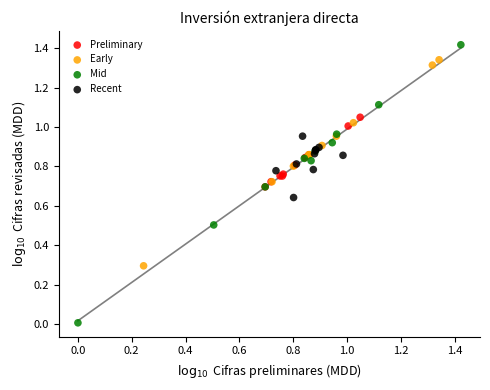

Which series contains the lowest Y value?

Mid